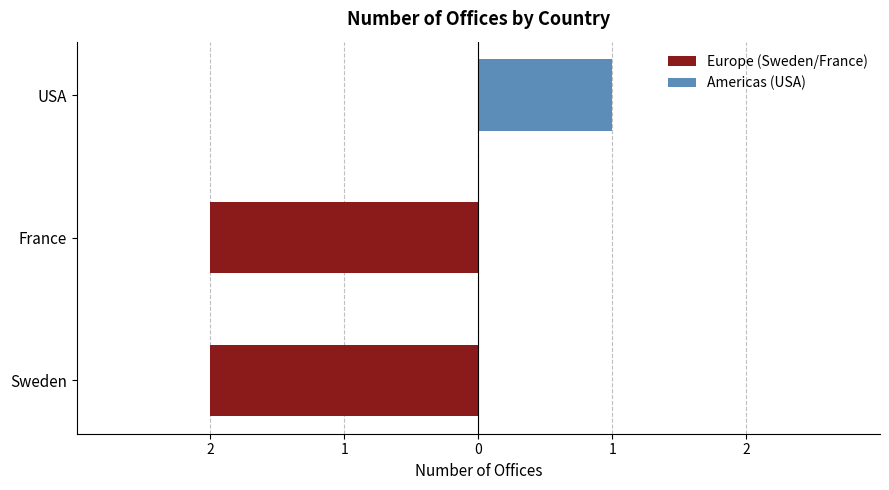

What is the sum of the Americas (USA) values at USA and France?

1